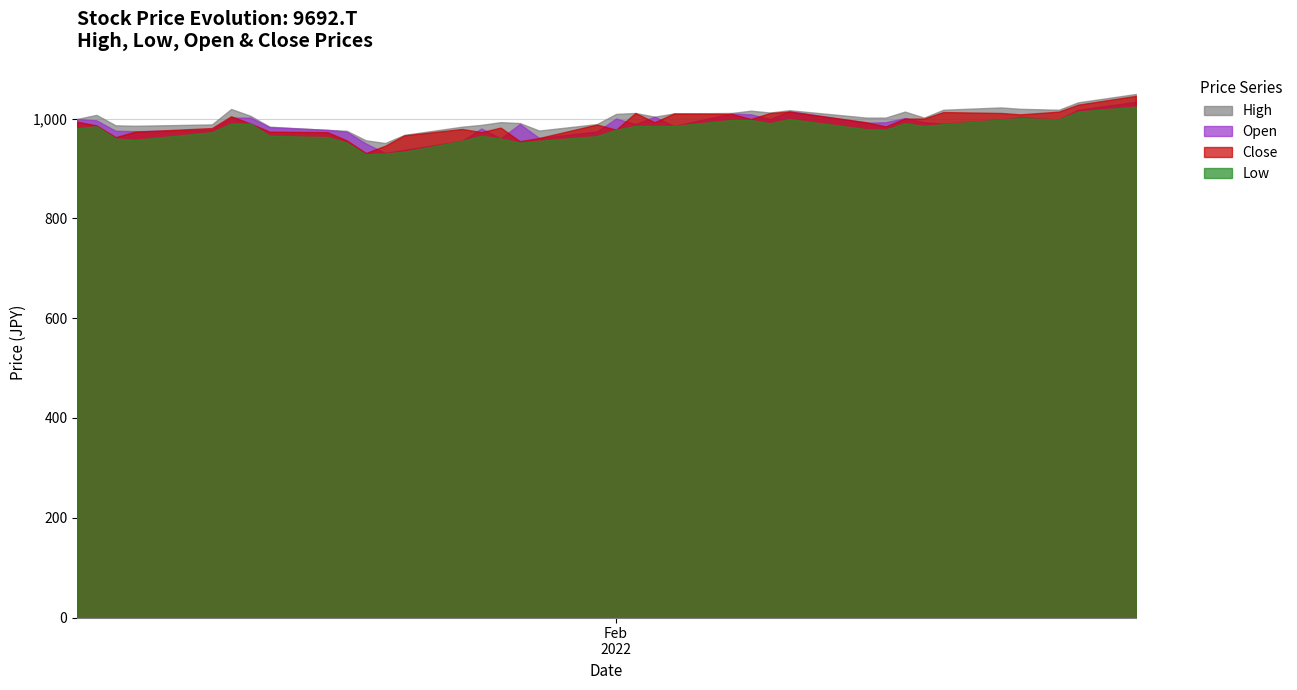

What are all the series names shown in the legend?

High, Open, Close, Low